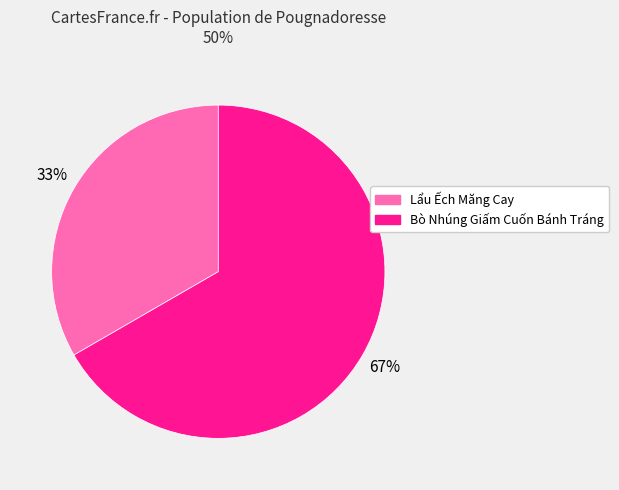

To the nearest percent, what is the combined percentage of Lẩu Ếch Măng Cay and Bò Nhúng Giấm Cuốn Bánh Tráng?

100%